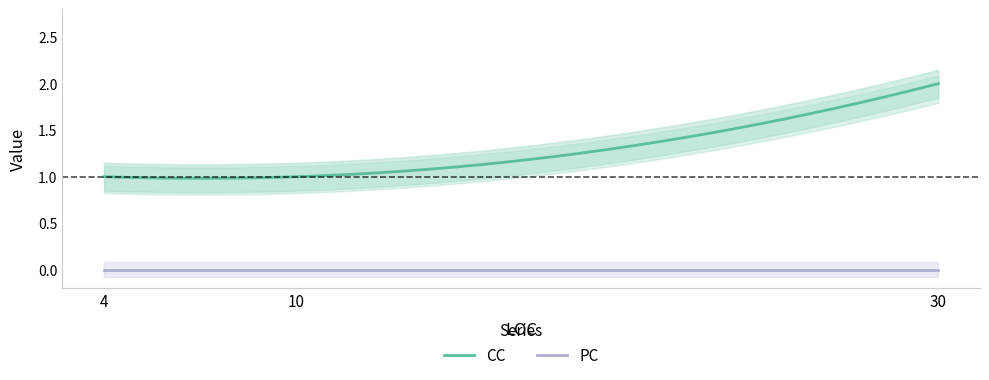

Count the number of data series in this chart.

2